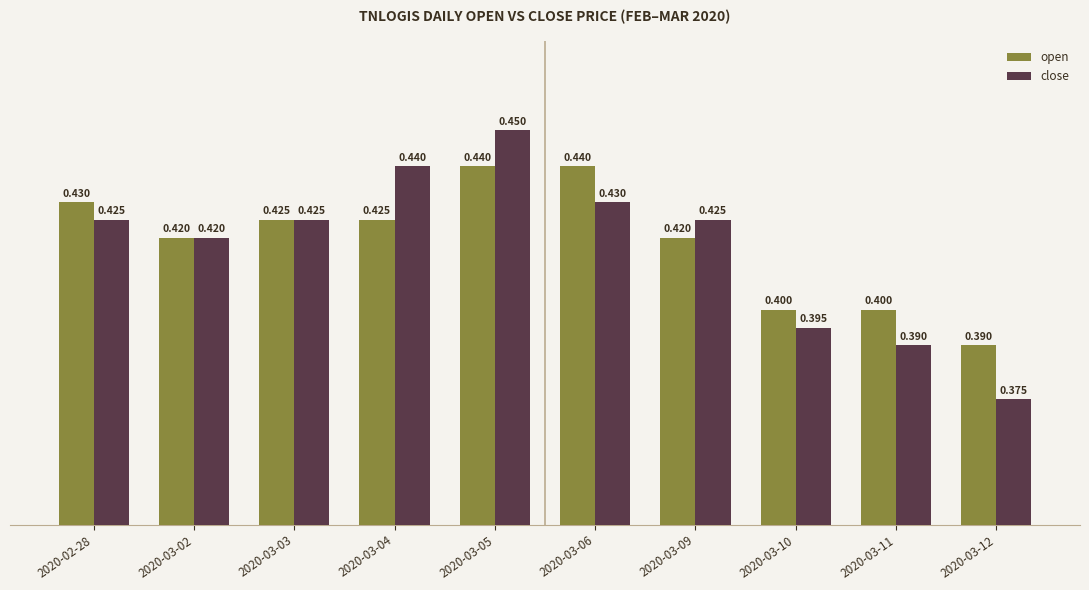

At which label is close closest to 0?

2020-03-12